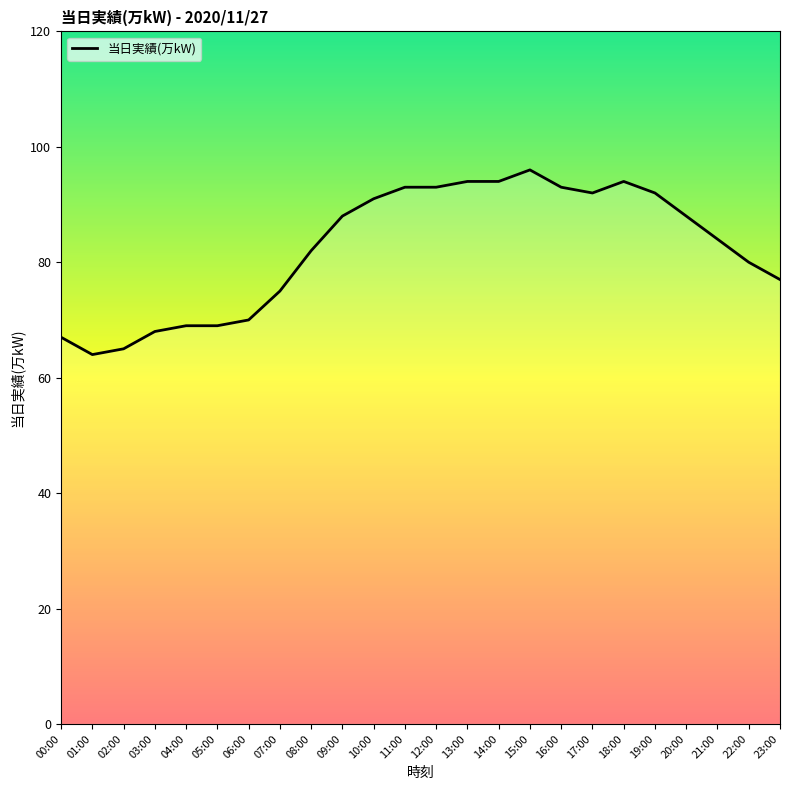

Is it true that the value at 13:00 is 94?

True